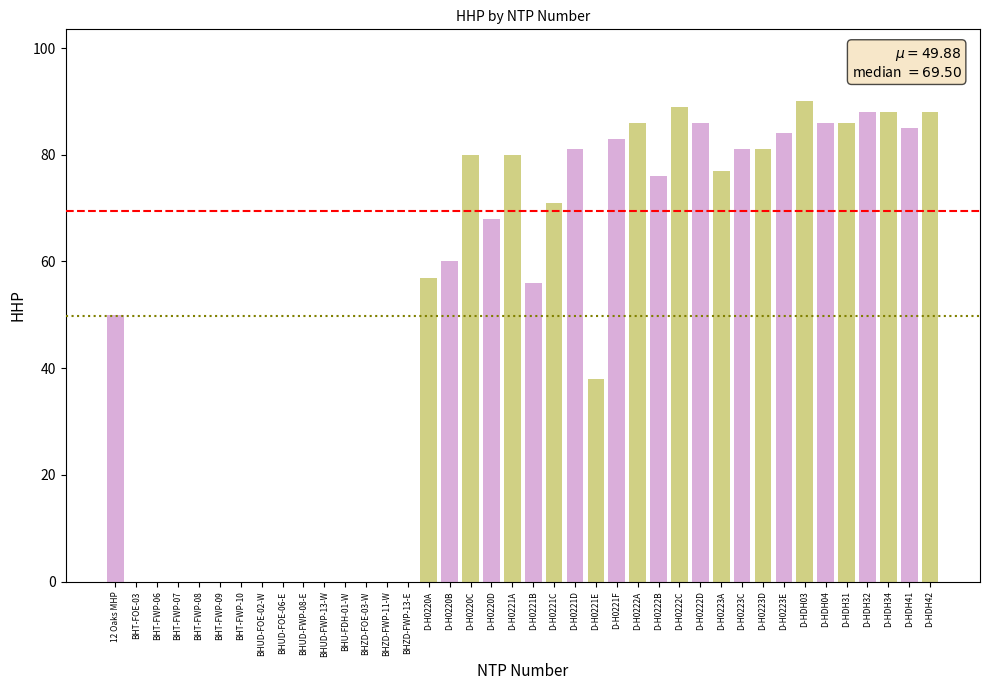

What is the greatest value displayed?

90